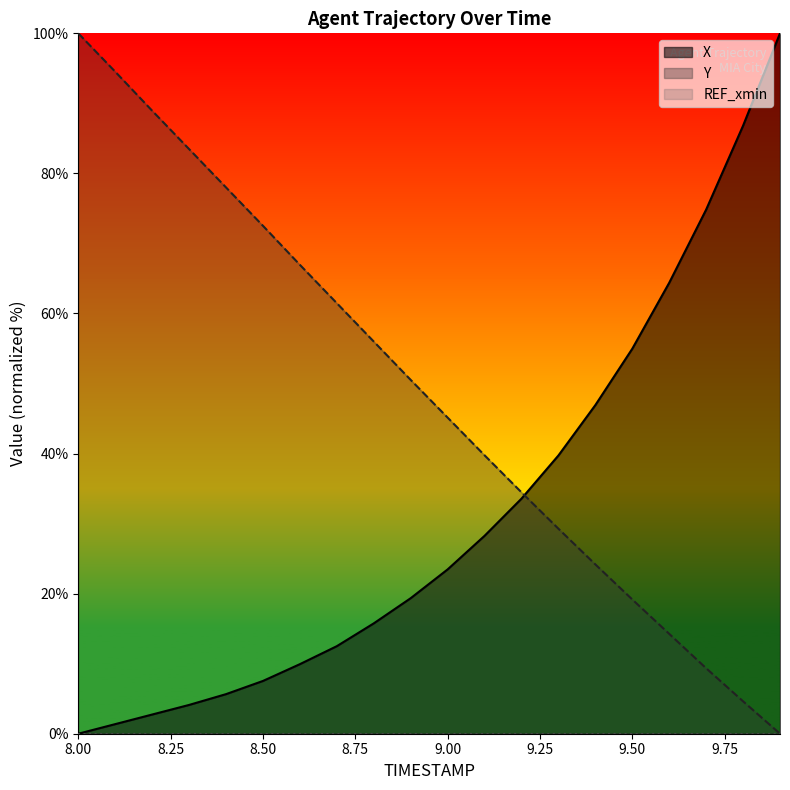

Is it true that X equals -38.7 at 8.00?

False